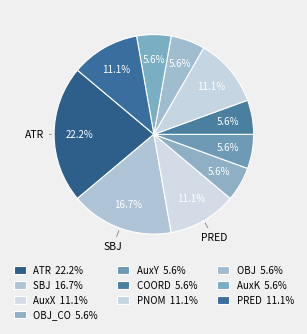

Is there a majority slice in this chart?

No